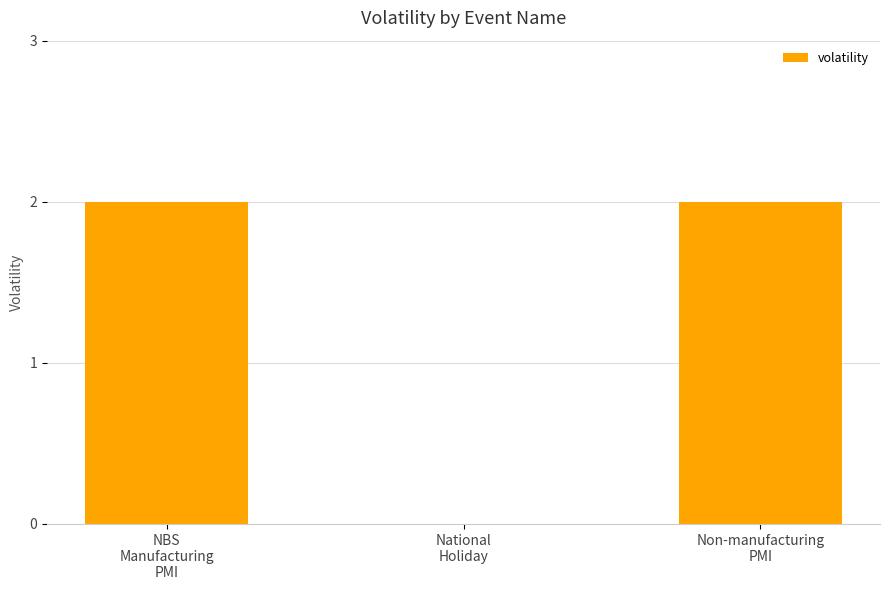

Is it true that the value at National
Holiday is 0?

True